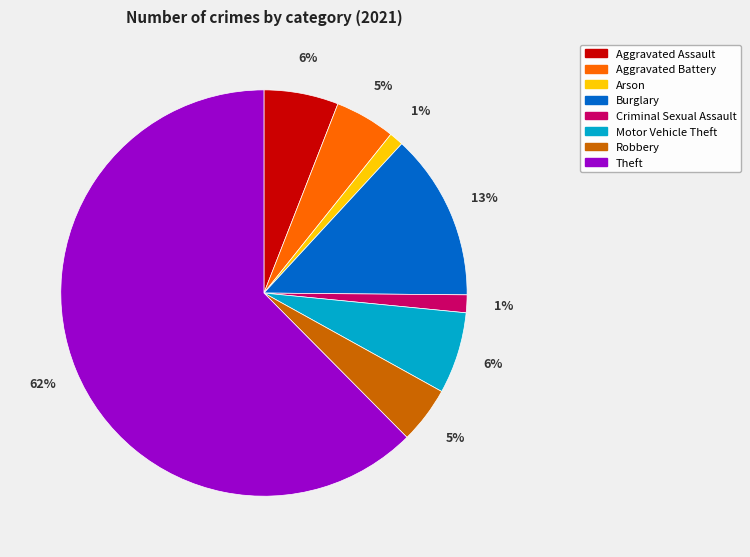

To the nearest percent, what percentage of the pie is Robbery?

5%